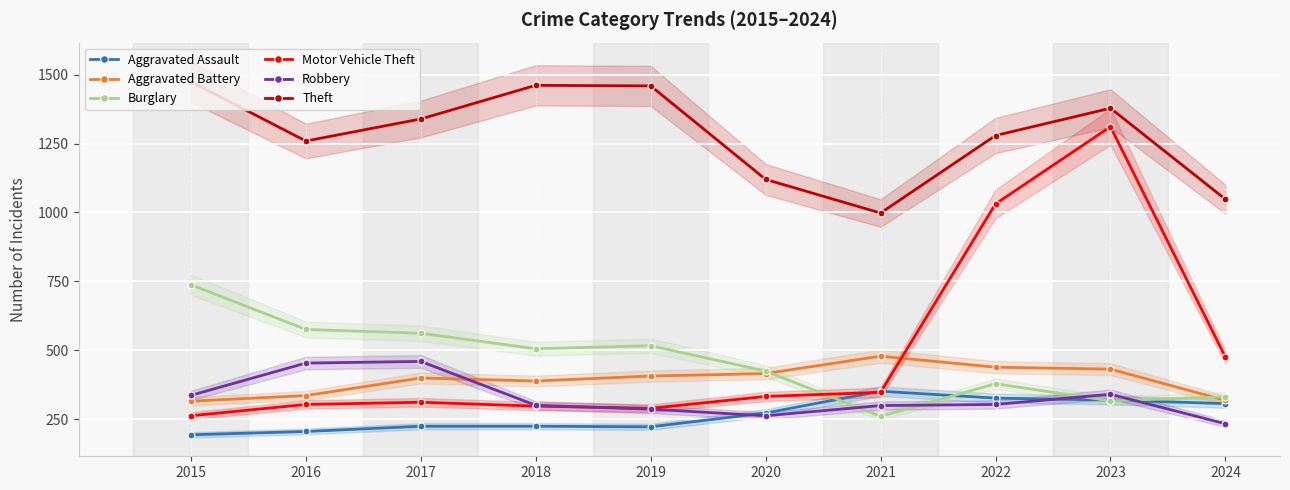

Reading right to left, transcribe all the data shown in this chart.

Aggravated Assault: 2024=307	2023=320	2022=327	2021=352	2020=273	2019=223	2018=225	2017=225	2016=206	2015=194
Aggravated Battery: 2024=319	2023=432	2022=439	2021=479	2020=416	2019=407	2018=389	2017=400	2016=336	2015=316
Burglary: 2024=332	2023=317	2022=379	2021=261	2020=425	2019=517	2018=506	2017=562	2016=576	2015=738
Motor Vehicle Theft: 2024=476	2023=1311	2022=1031	2021=348	2020=333	2019=290	2018=298	2017=312	2016=304	2015=263
Robbery: 2024=234	2023=341	2022=304	2021=300	2020=263	2019=287	2018=301	2017=460	2016=454	2015=337
Theft: 2024=1048	2023=1378	2022=1279	2021=998	2020=1120	2019=1459	2018=1461	2017=1339	2016=1259	2015=1474